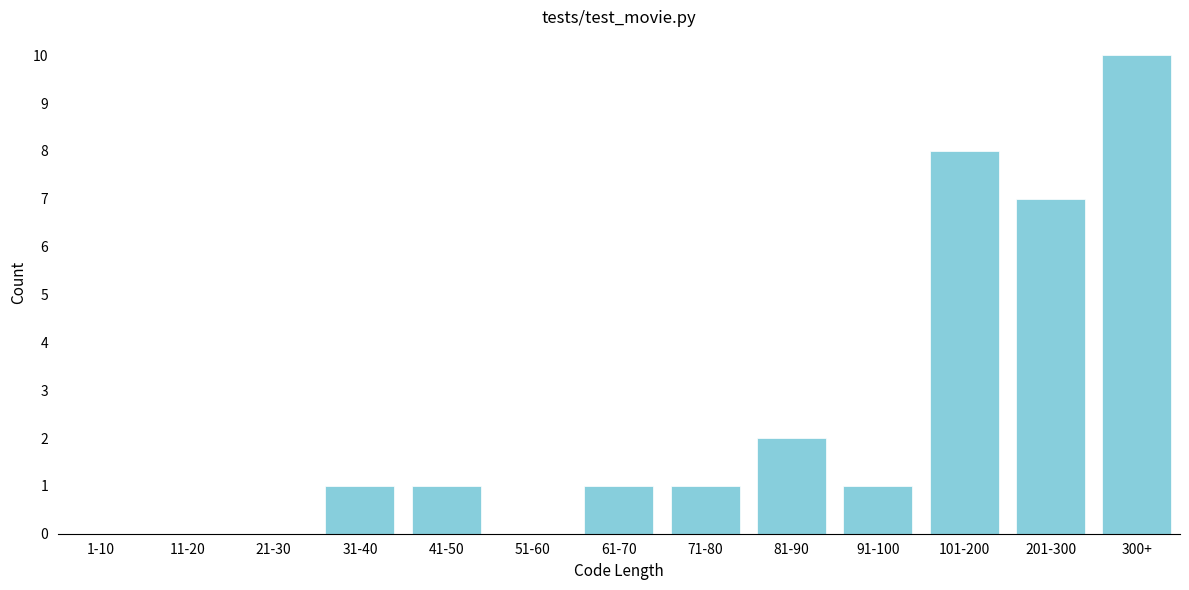

Reading left to right, list all the values displayed in this chart.

1-10=0	11-20=0	21-30=0	31-40=1	41-50=1	51-60=0	61-70=1	71-80=1	81-90=2	91-100=1	101-200=8	201-300=7	300+=10